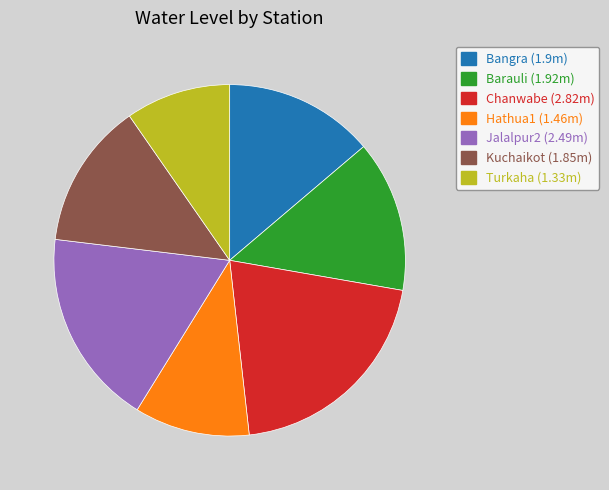

True or false: Bangra accounts for 14% of the total.

True